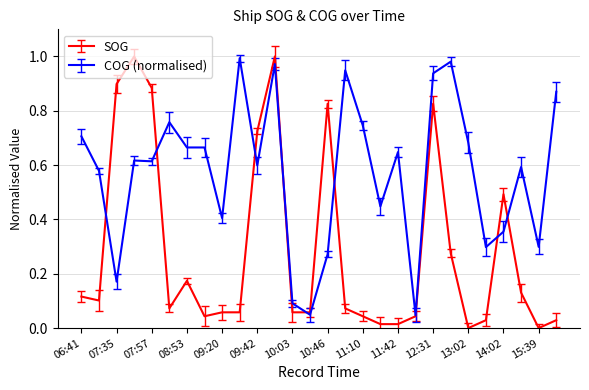

Which series has the largest total across all categories?

COG (normalised)